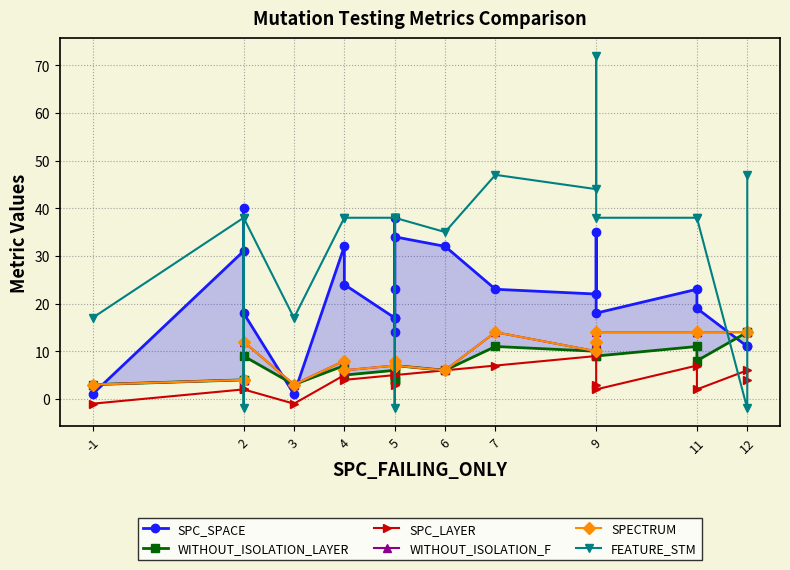

Is it true that WITHOUT_ISOLATION_LAYER equals 14 at 12?

True